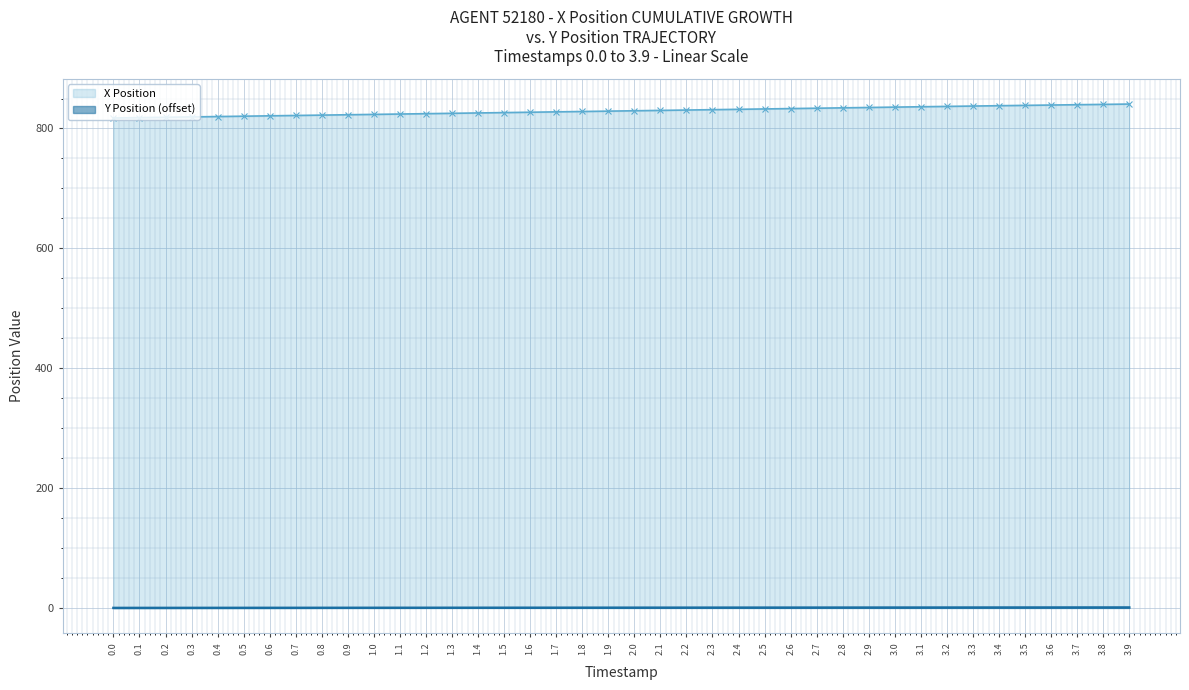

Which series changed the most between 0.7 and 1.0?

X Position